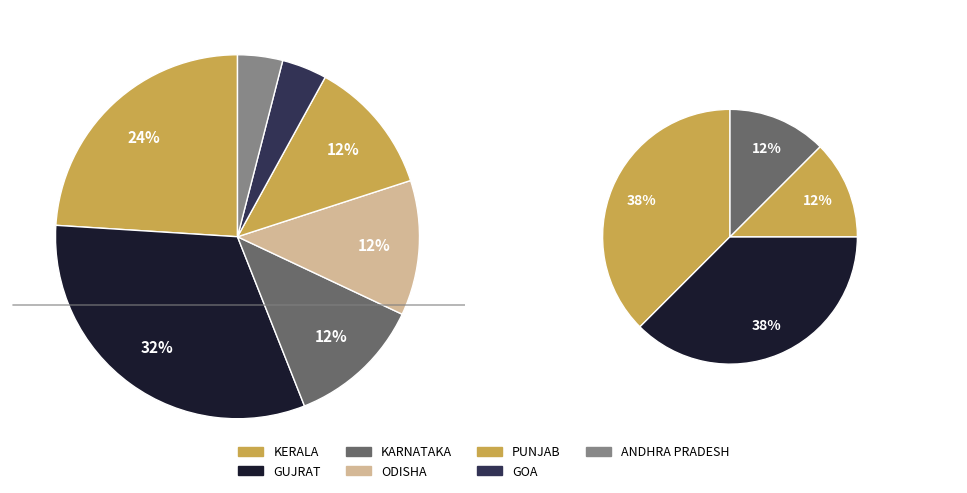

What is the smallest slice in the pie chart?

GOA